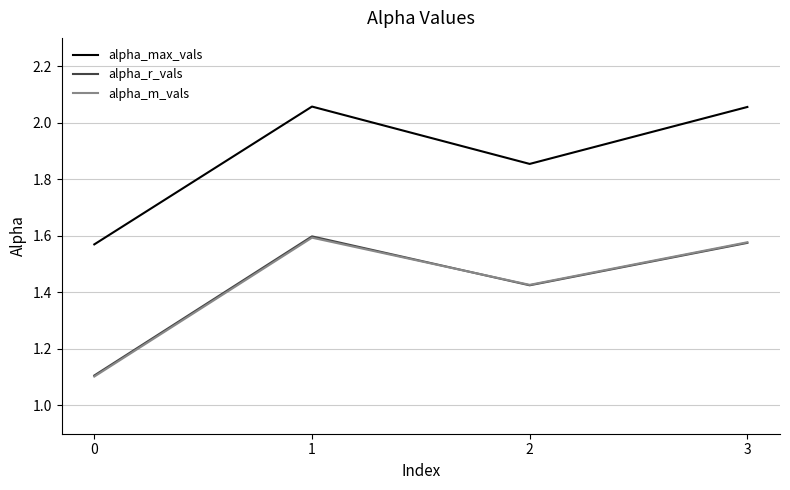

Between 0 and 1, which series saw the biggest shift?

alpha_r_vals